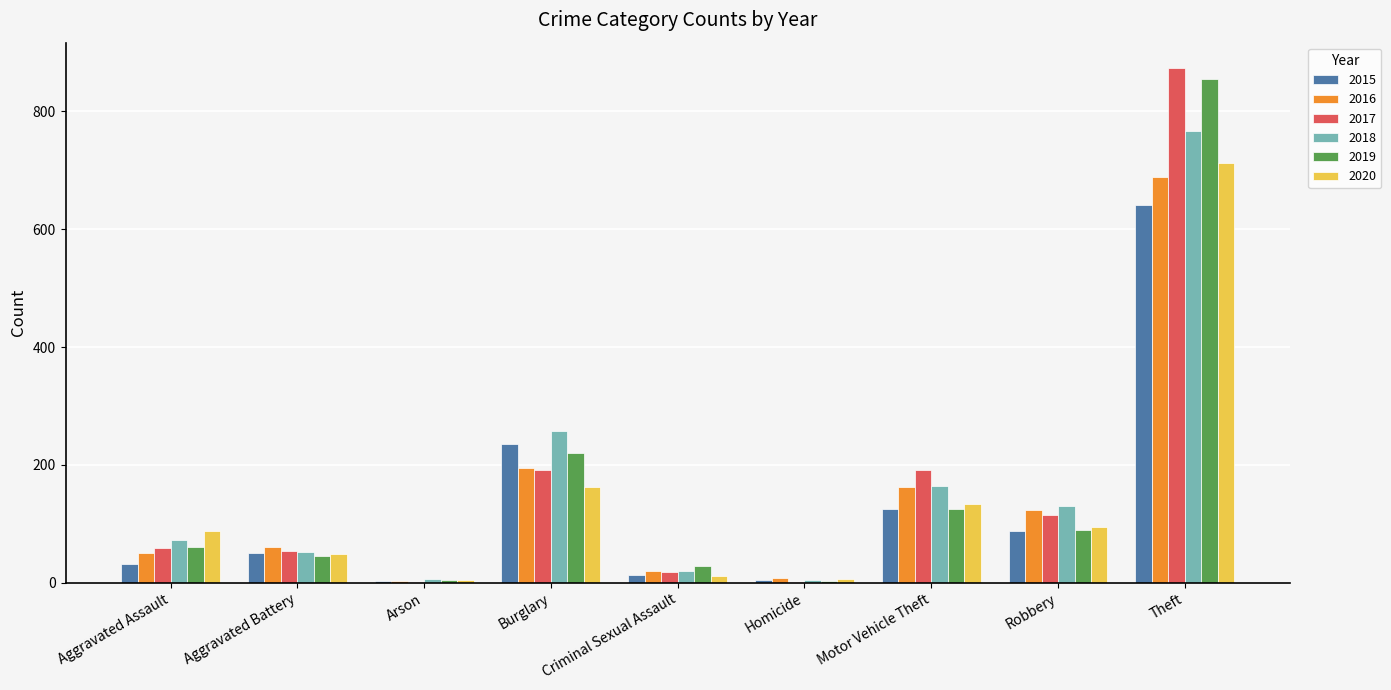

What is the total value across all series at Criminal Sexual Assault?

113